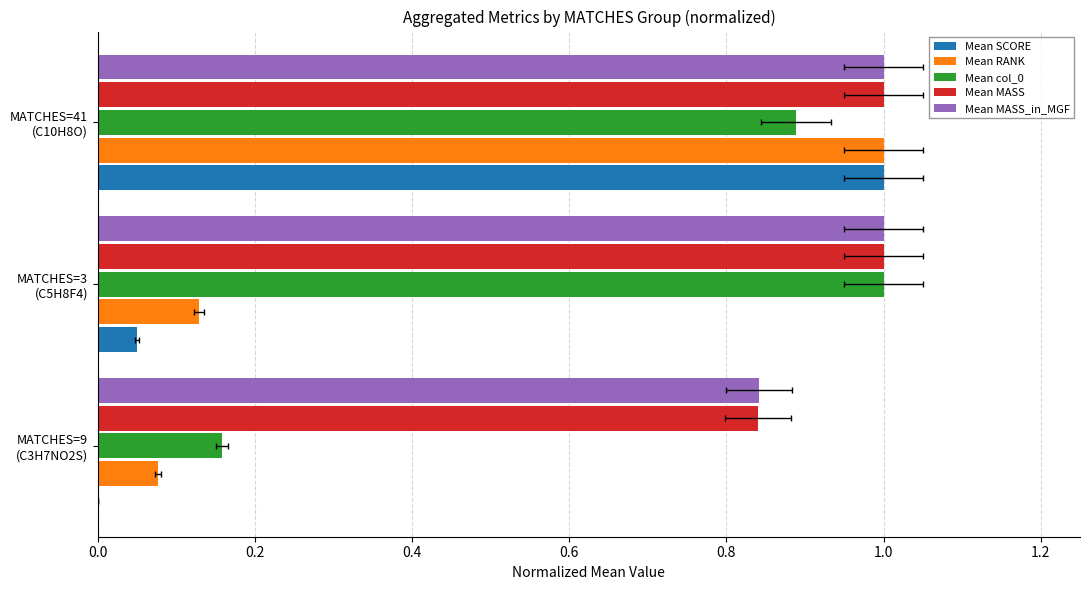

Does the chart contain any negative values?

No